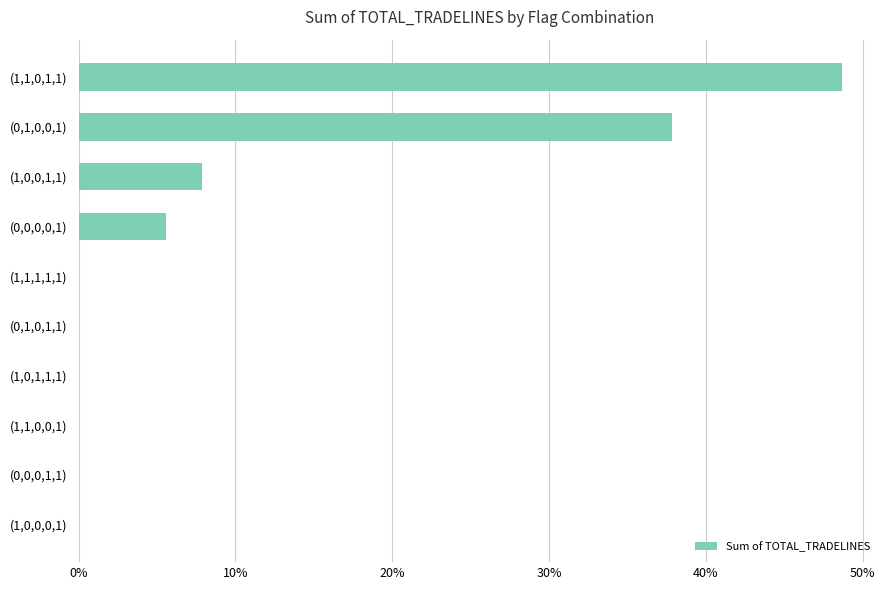

What is the maximum value shown in the chart?

0.5